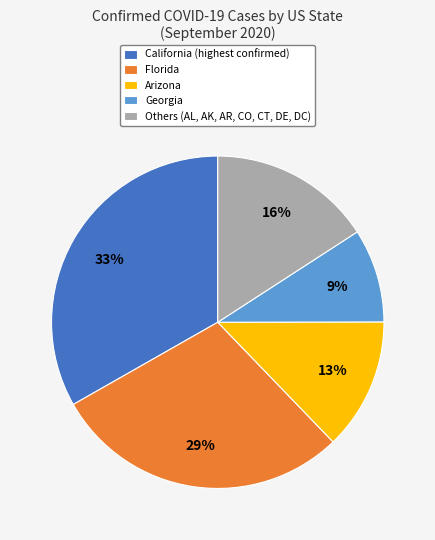

Which slice is the smallest?

Georgia